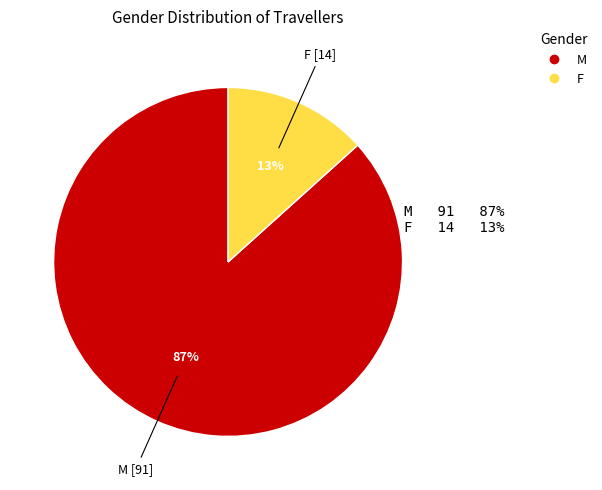

How many slices are in this pie chart?

2